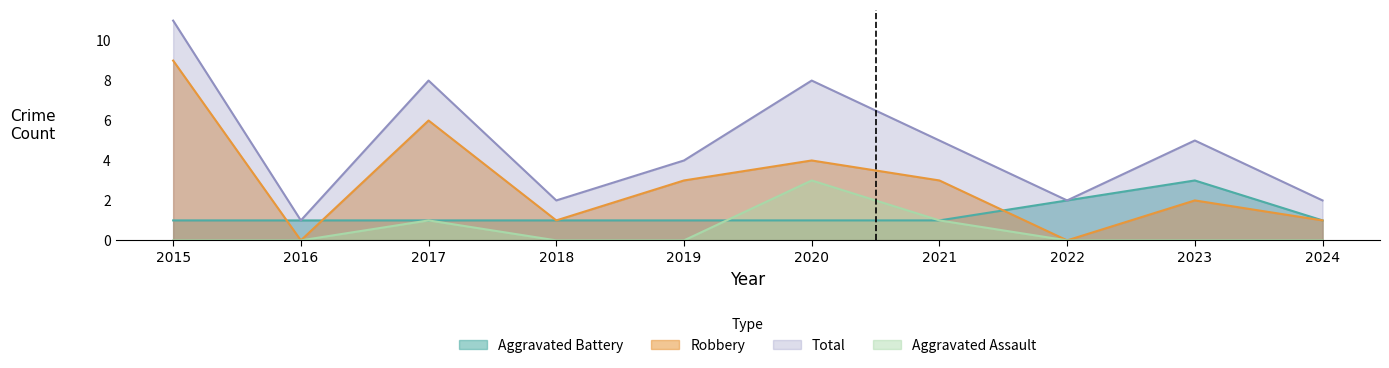

Where do Aggravated Battery and Robbery first cross each other?

2015 and 2016